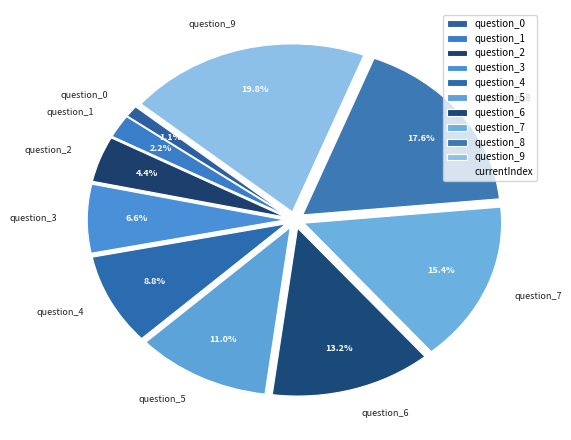

How many slices are in this pie chart?

10